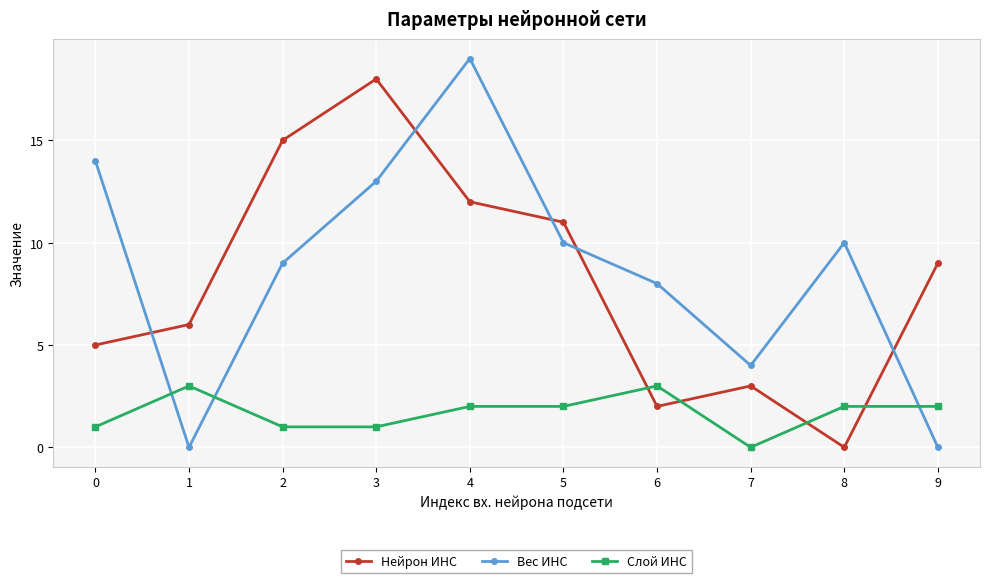

Is the value of Вес ИНС at 4 greater than the value of Слой ИНС at 2?

Yes